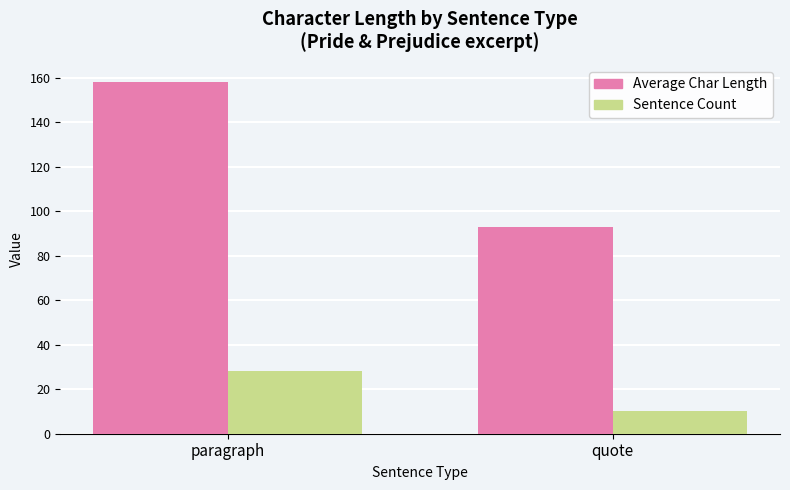

What is the label of the 2nd bar from the right?

paragraph